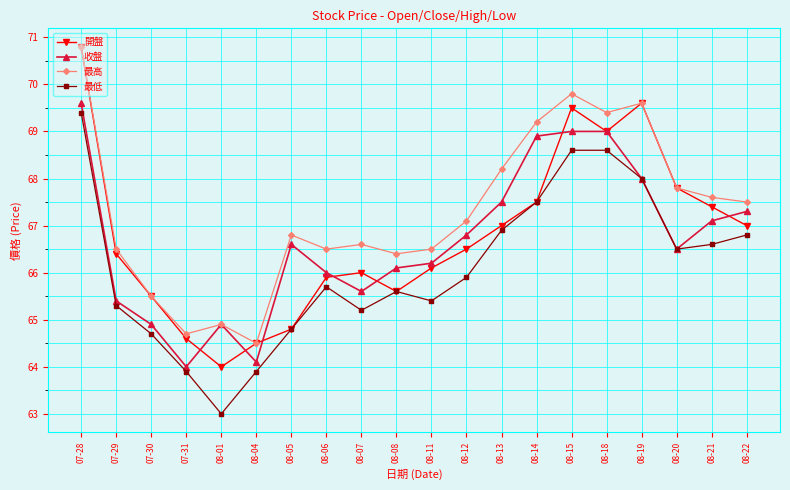

At which category does 最低 reach its first local peak?

08-06